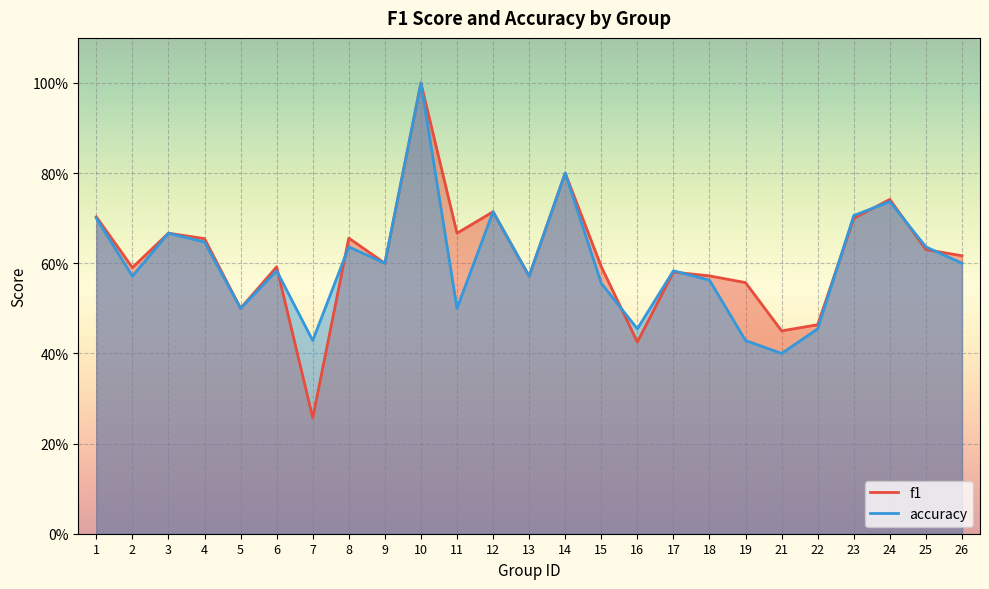

The accuracy series shows 0.6 at 26. True or false?

True